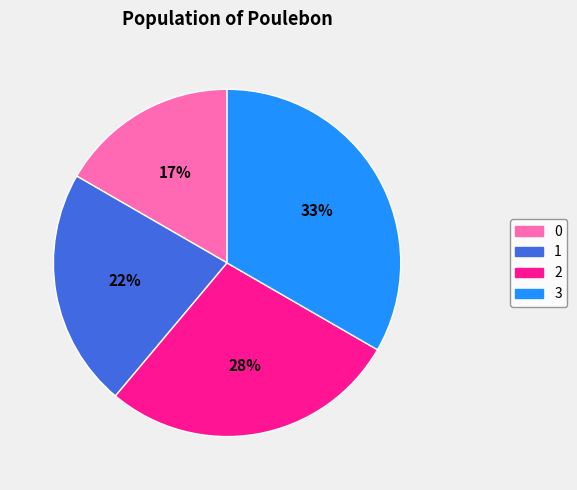

Does 2 represent more than half of the total?

No